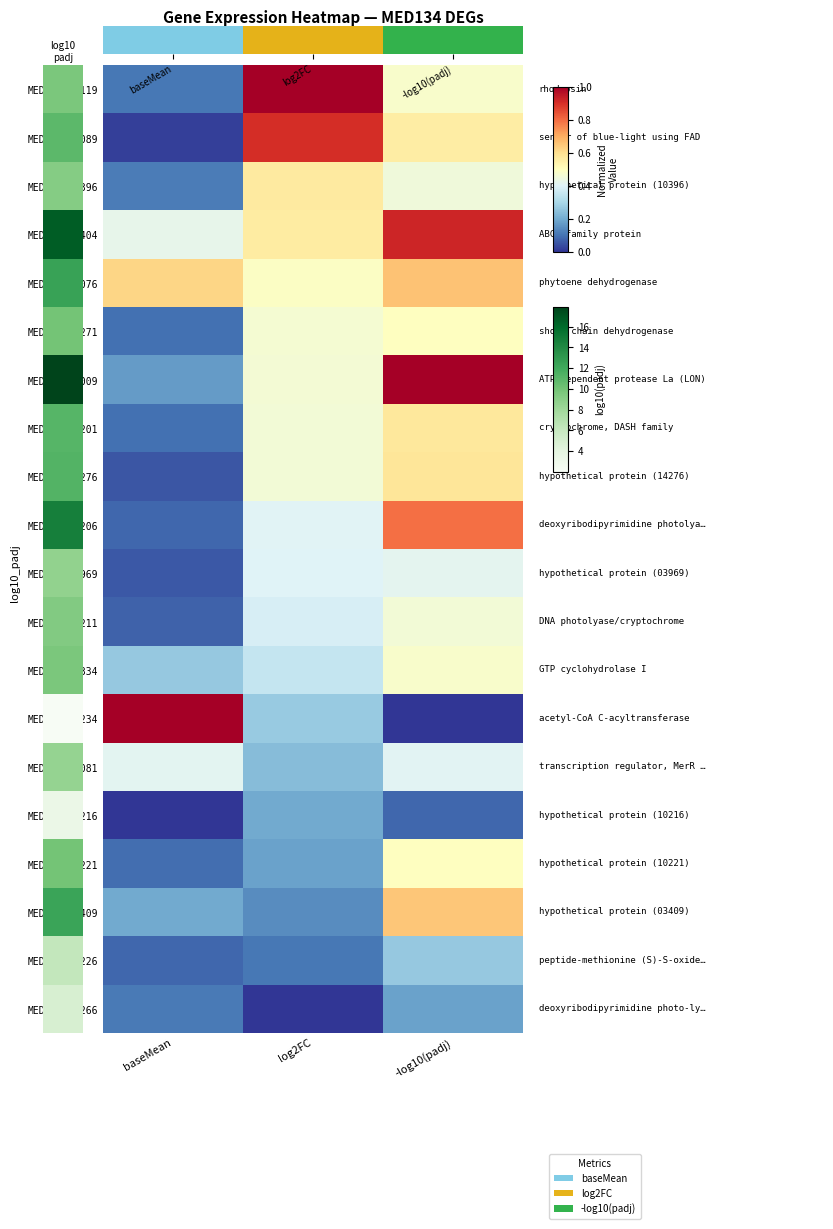

List the series in order of their peak value, highest first.

MED134_07119, MED134_04009, MED134_06234, MED134_03404, MED134_07089, MED134_10206, MED134_13076, MED134_03409, MED134_14276, MED134_10201, MED134_10396, MED134_14271, MED134_10221, MED134_05334, MED134_10211, MED134_03969, MED134_13081, MED134_10226, MED134_10216, MED134_14266